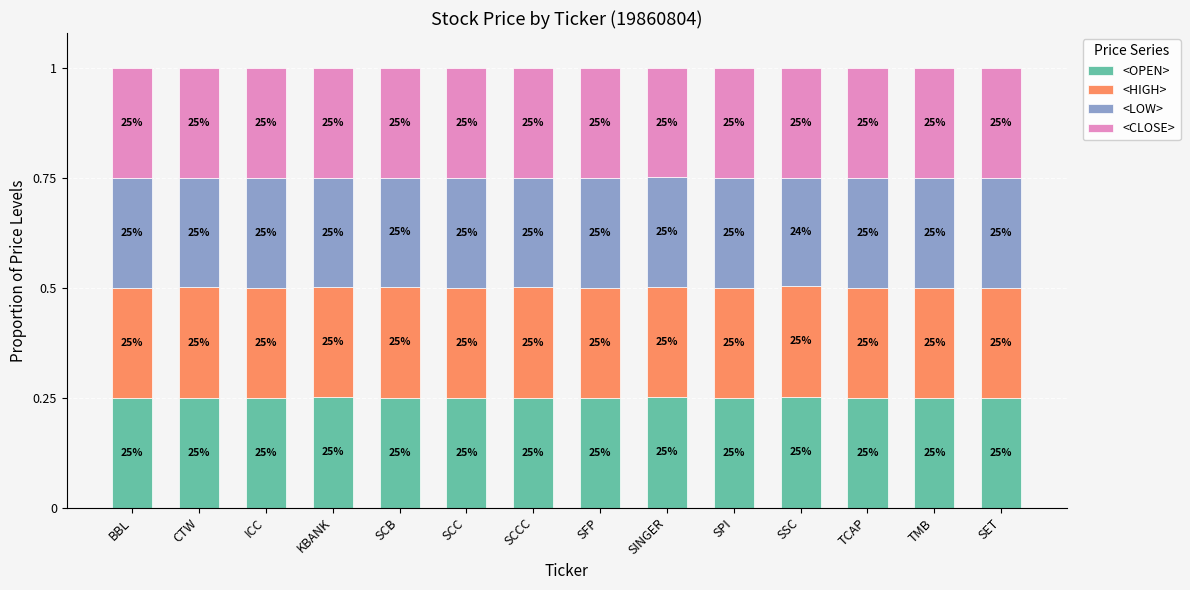

Are the bars horizontal?

No